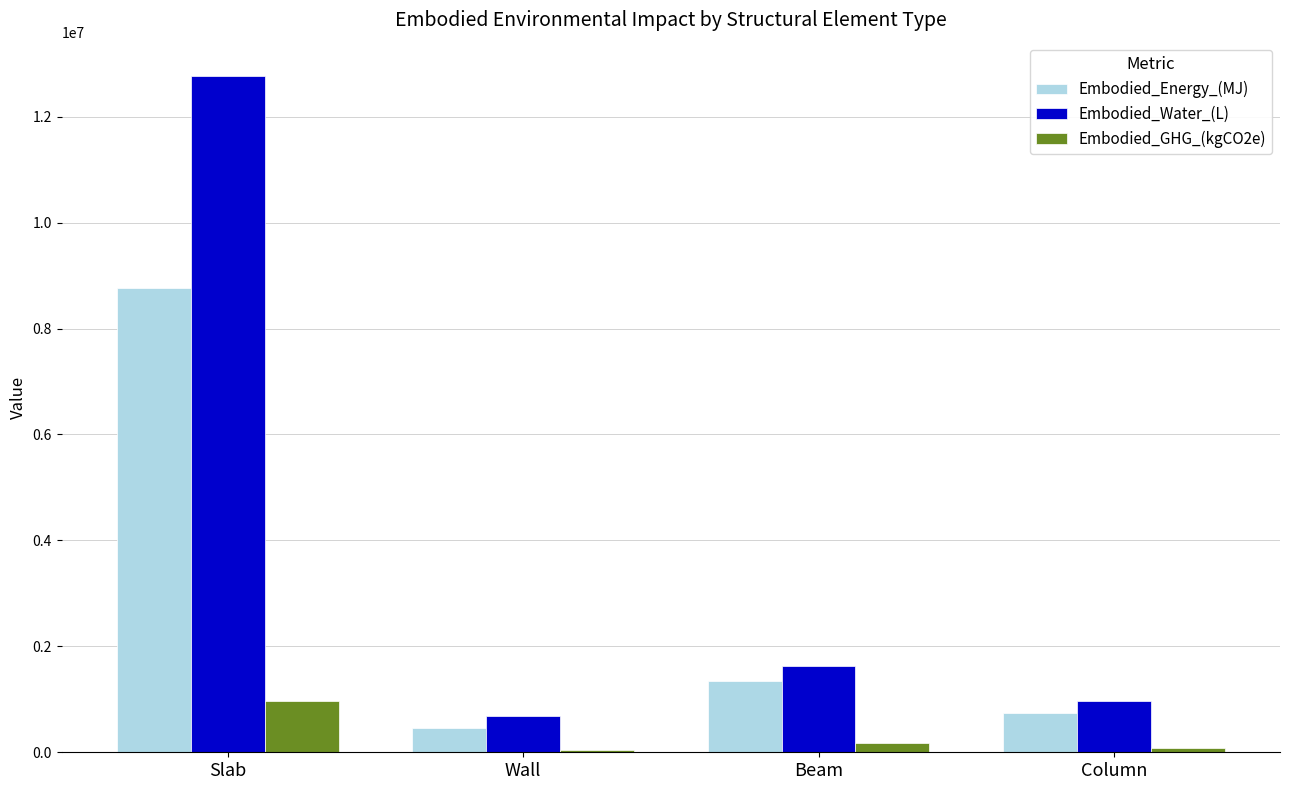

True or false: Embodied_Water_(L) has a value of 12758270.8 at Slab.

True